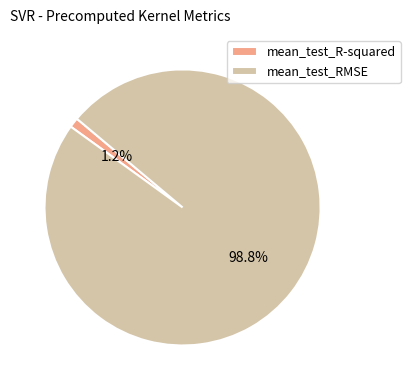

To the nearest percent, what is the average slice percentage?

50%